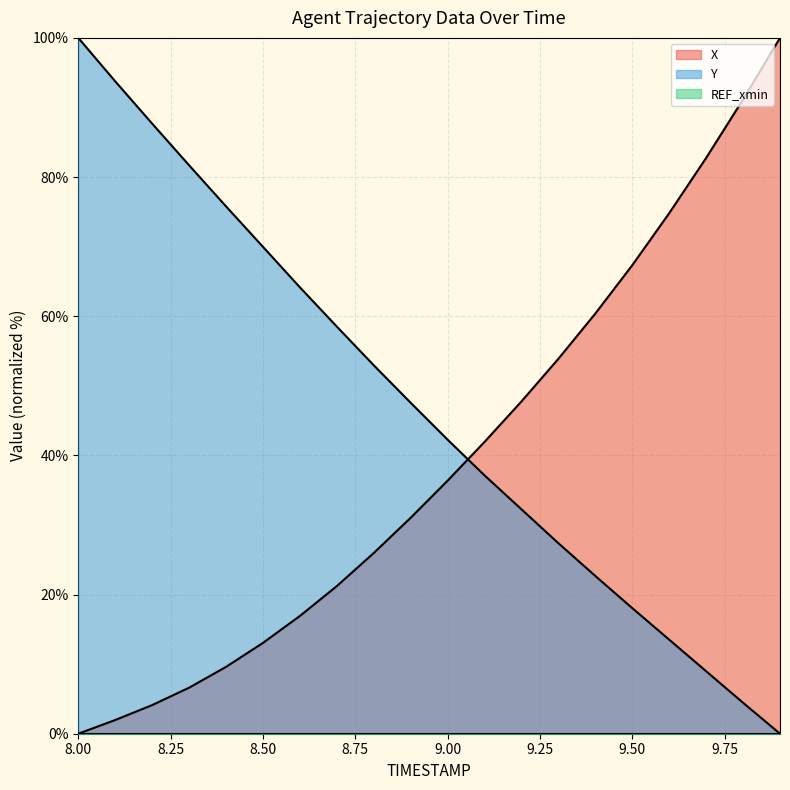

True or false: X and Y intersect in this chart.

True